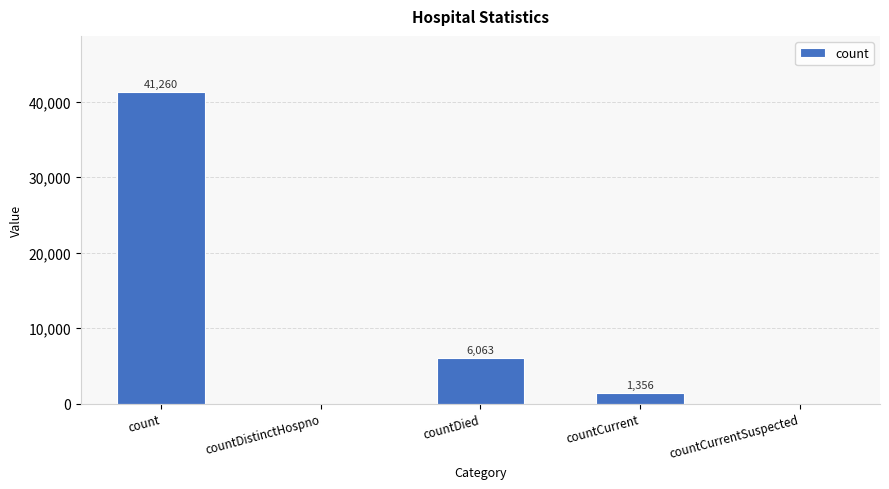

True or false: the data shows 1356 at countCurrent.

True